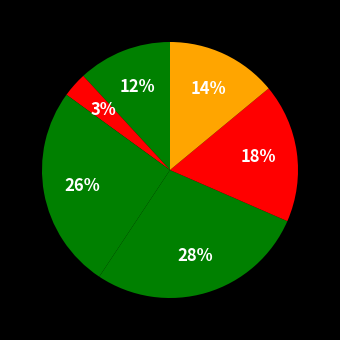

How many segments does this pie chart have?

6